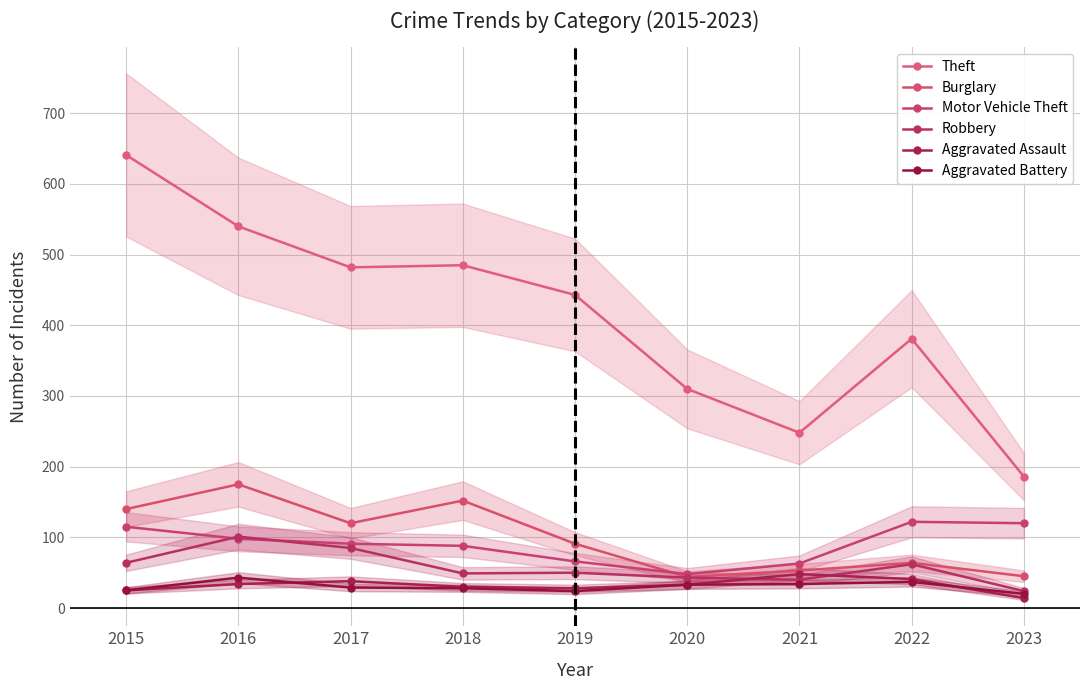

What is the difference between the maximum and minimum values in the Aggravated Assault series?

34